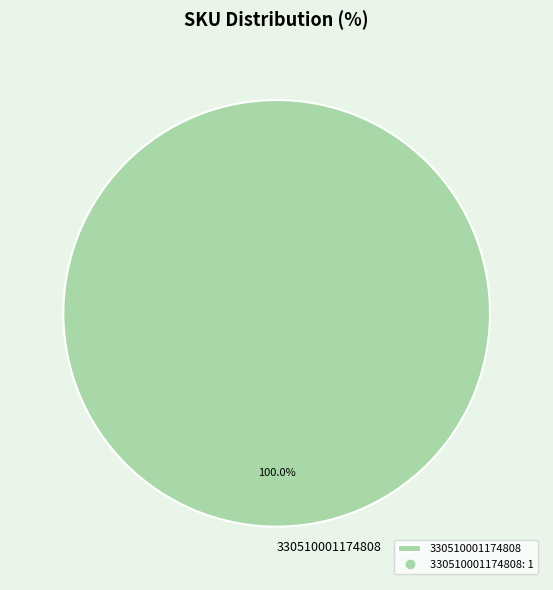

What percentage is the 330510001174808 slice, to the nearest percent?

100%